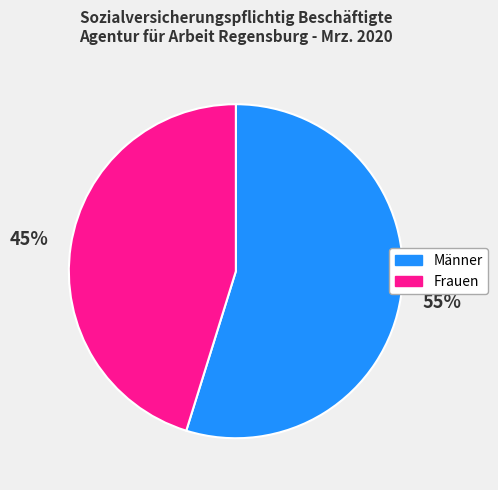

How many segments does this pie chart have?

2